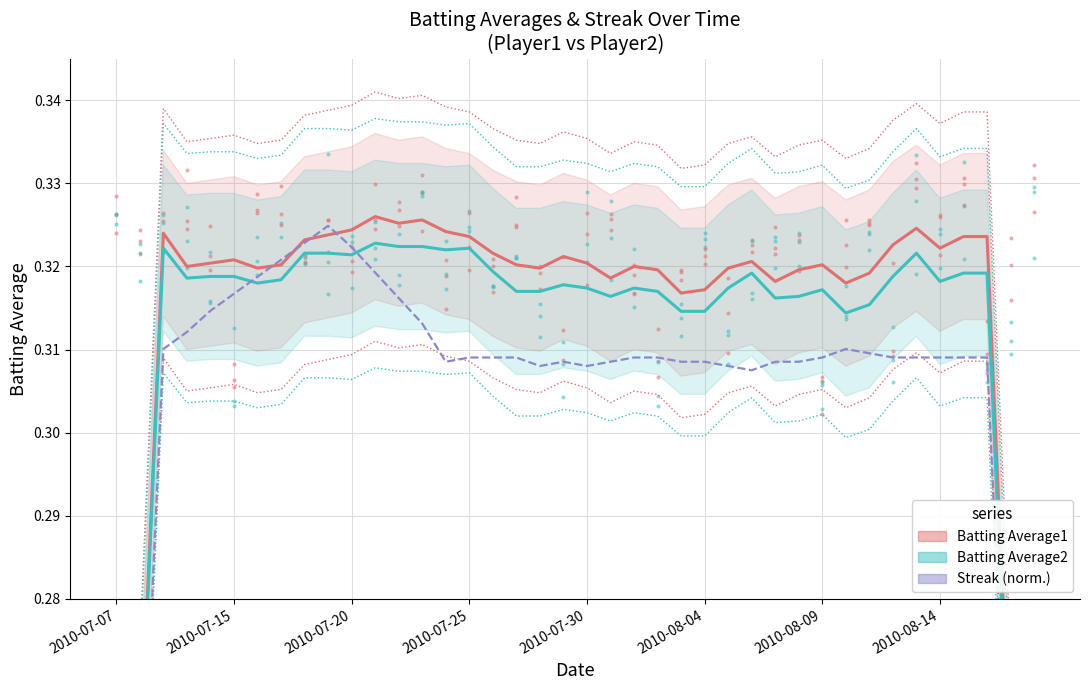

Count the Streak (normalised) values in the range 0 to 1.

40